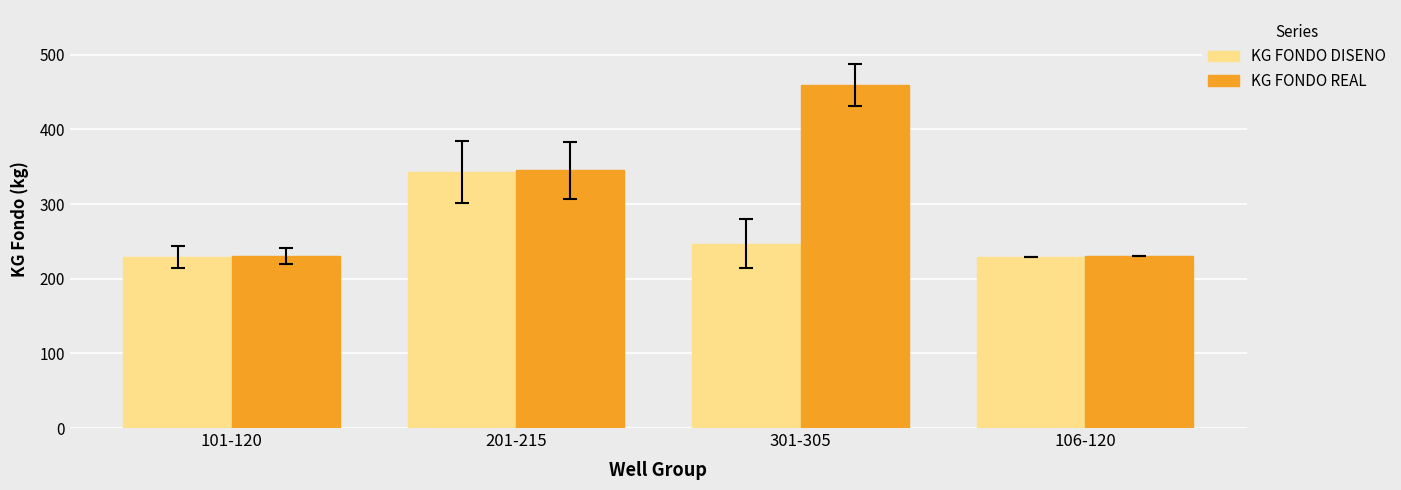

What are all the series names shown in the legend?

KG FONDO DISENO, KG FONDO REAL